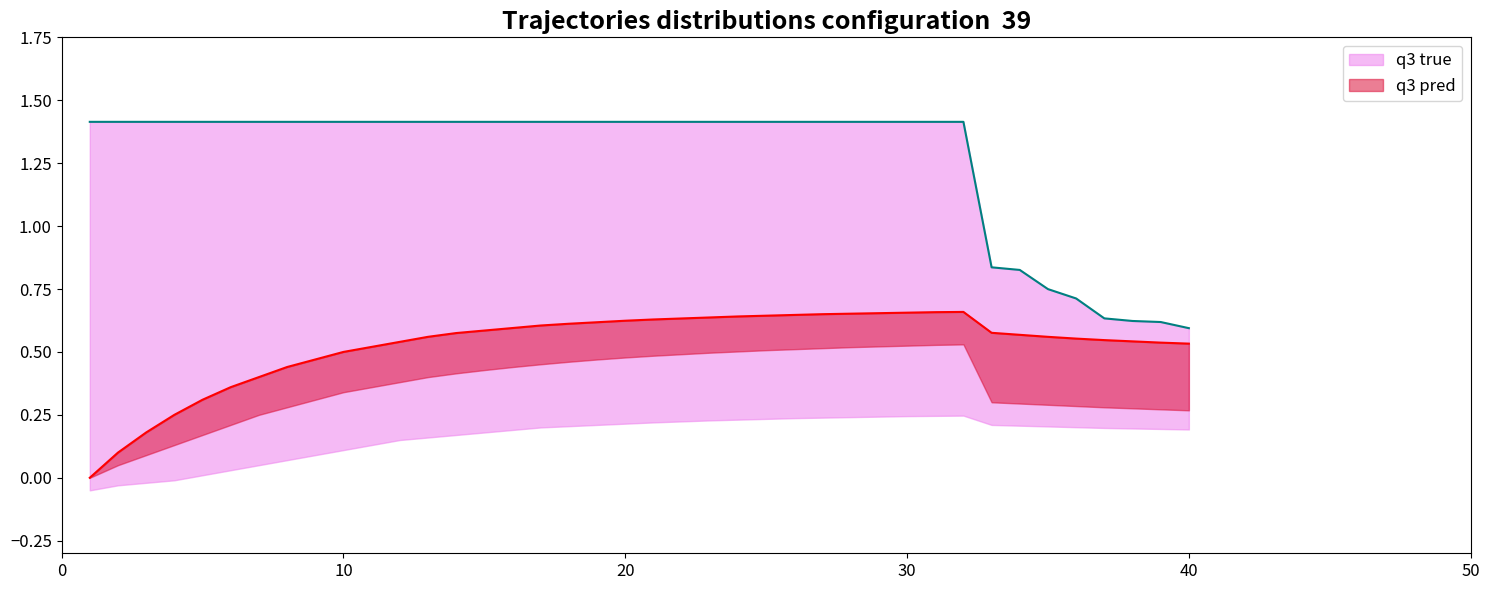

True or false: q3 pred and q3 true intersect in this chart.

False